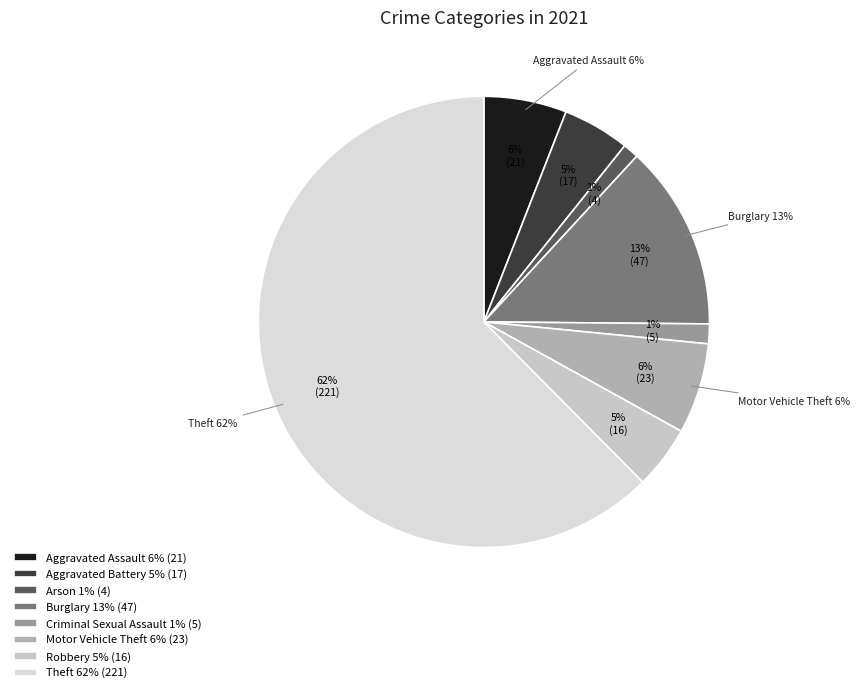

The Robbery slice represents 10% of the pie. True or false?

False